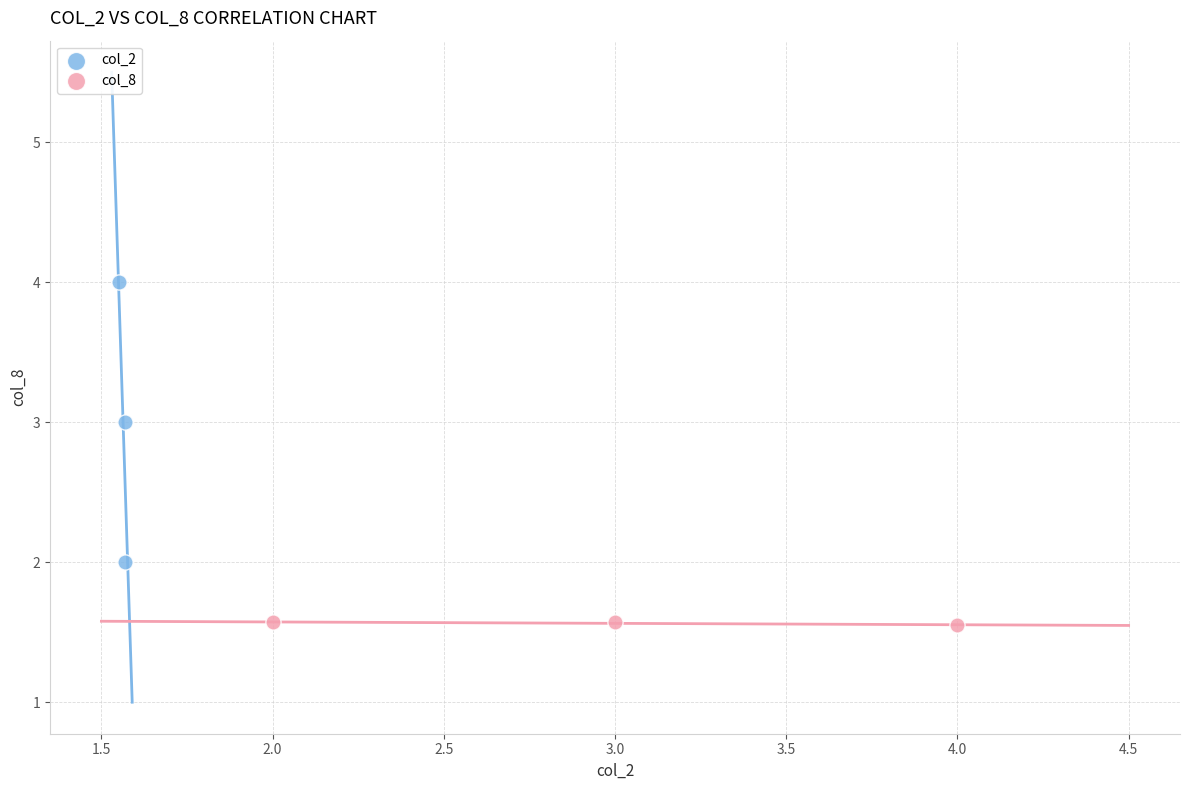

What are all the series names shown in the legend?

col_2, col_8